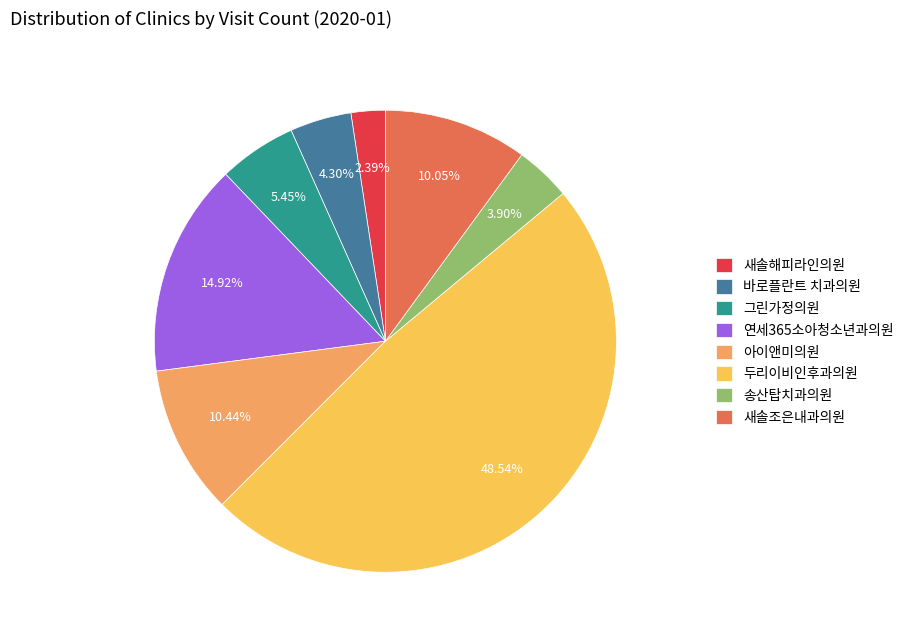

Which has a higher value, 바로플란트 치과의원 or 연세365소아청소년과의원?

연세365소아청소년과의원